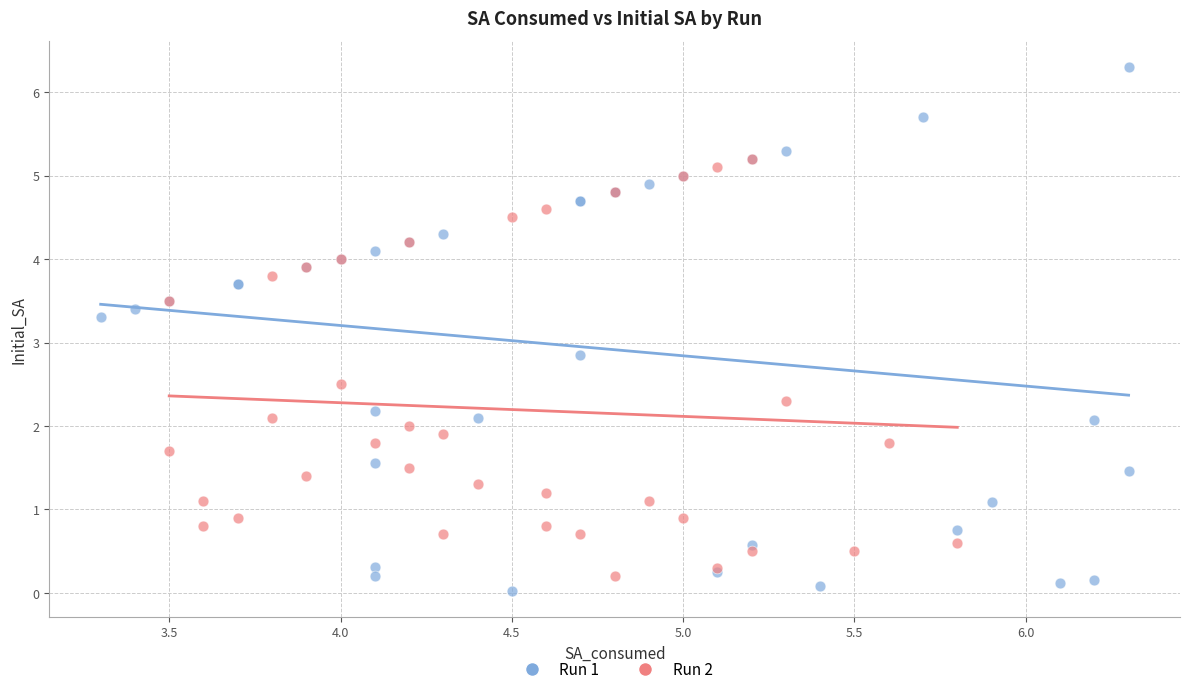

Which series has the largest Y range (max minus min)?

Run 1